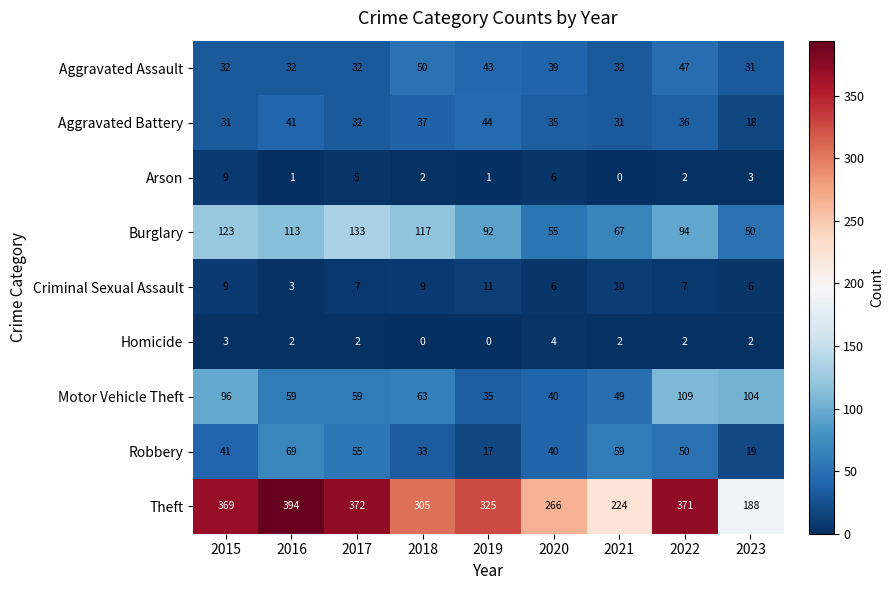

What is the total value across all series at 2015?

713